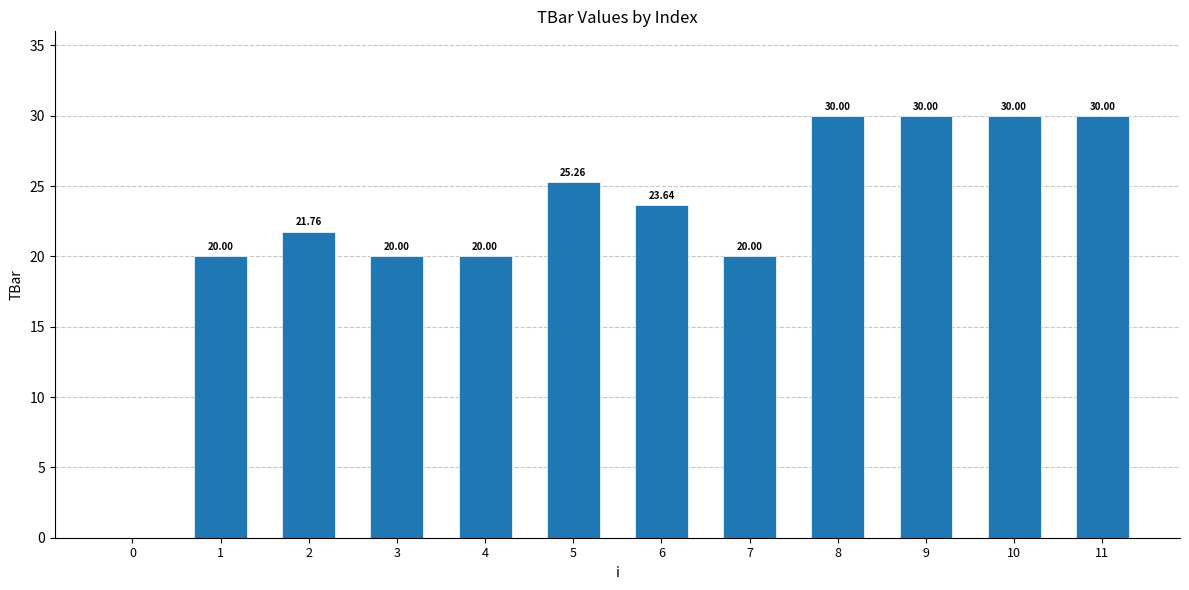

What is the ratio of the value at 5 to the value at 9?

0.8